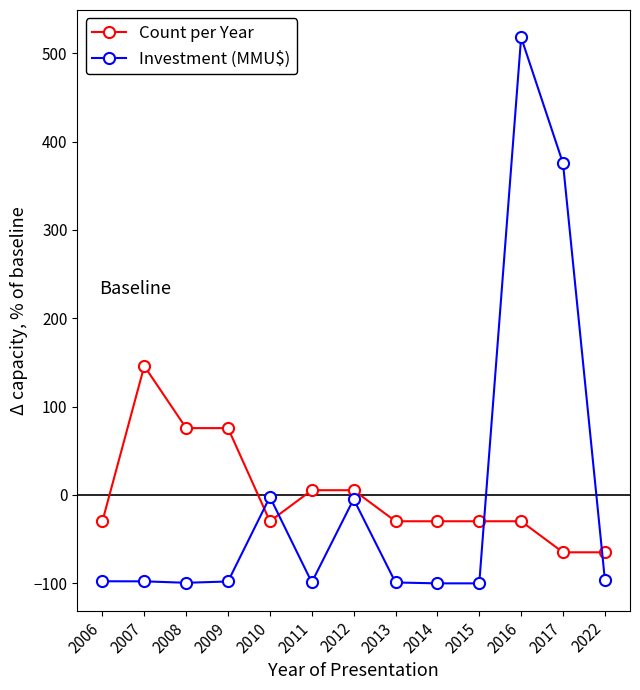

The value of Investment (MMU$) at 2015 is -41.2. True or false?

False